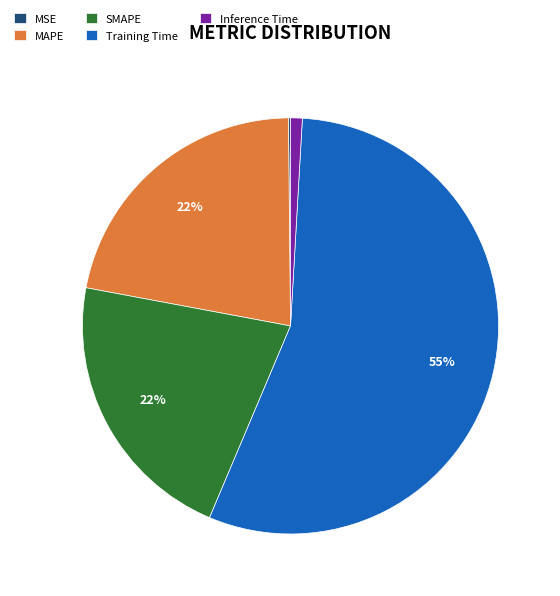

What percentage is the Inference Time slice, to the nearest percent?

1%